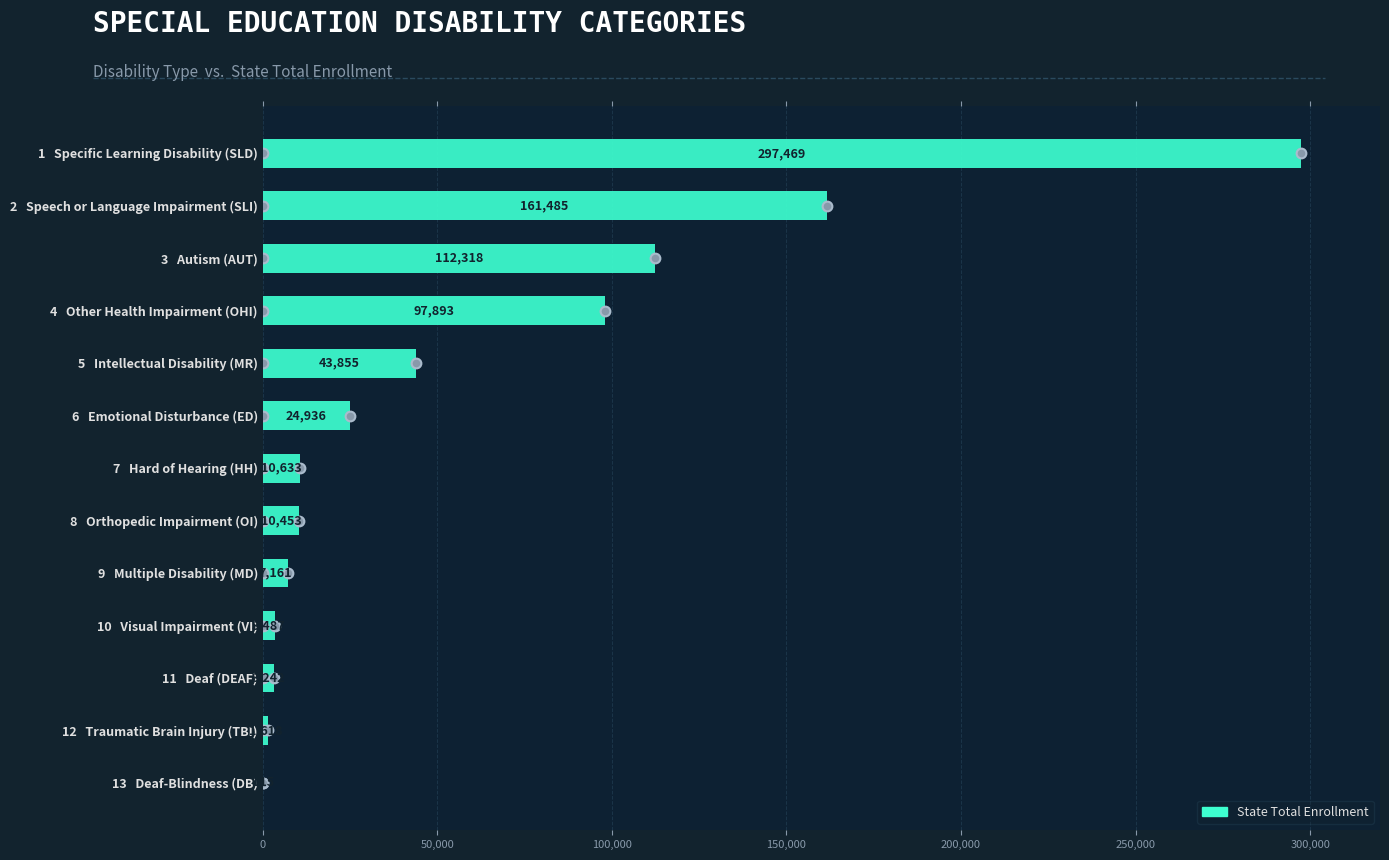

How many data points does each series have?

13